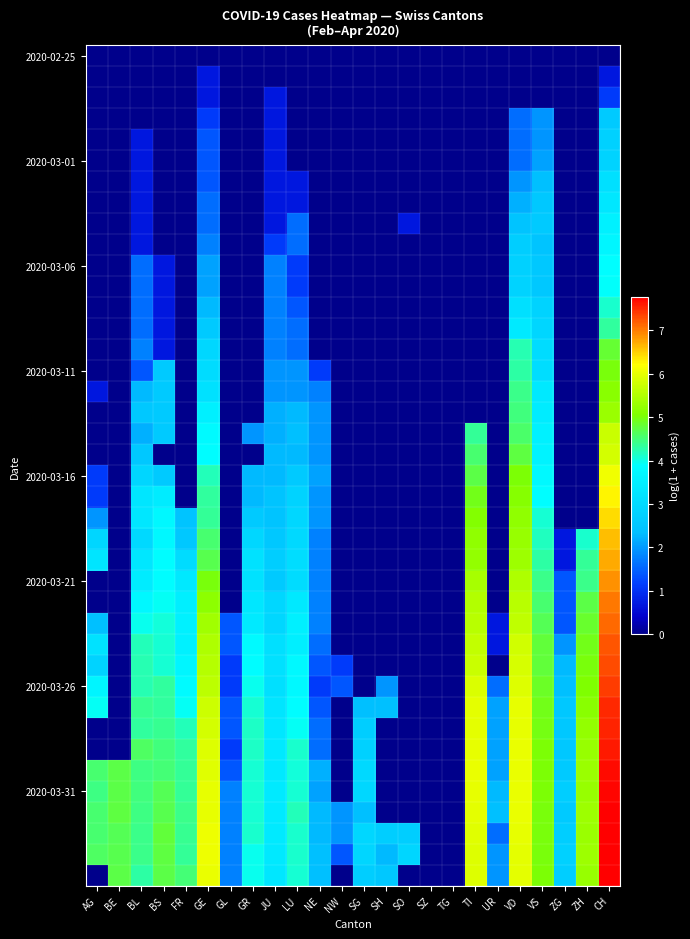

How many data points does each series have?

24